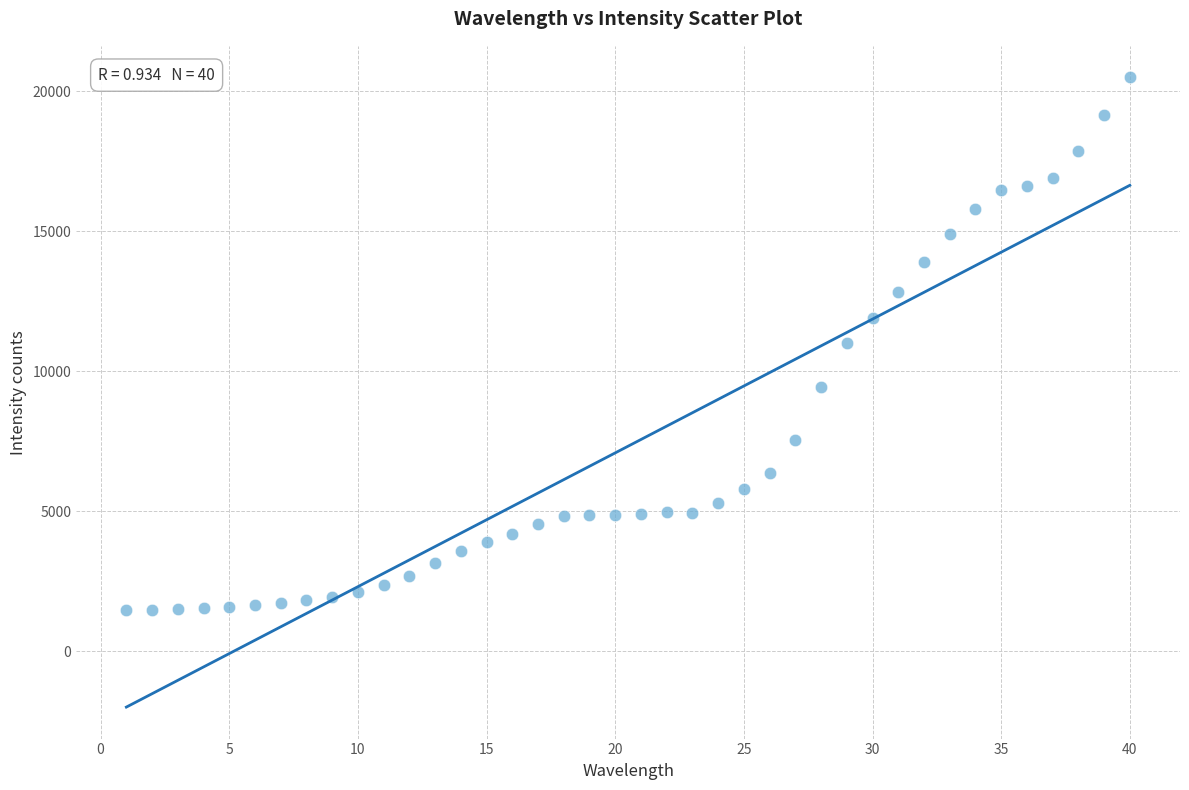

What is the range of X values (max minus min)?

39